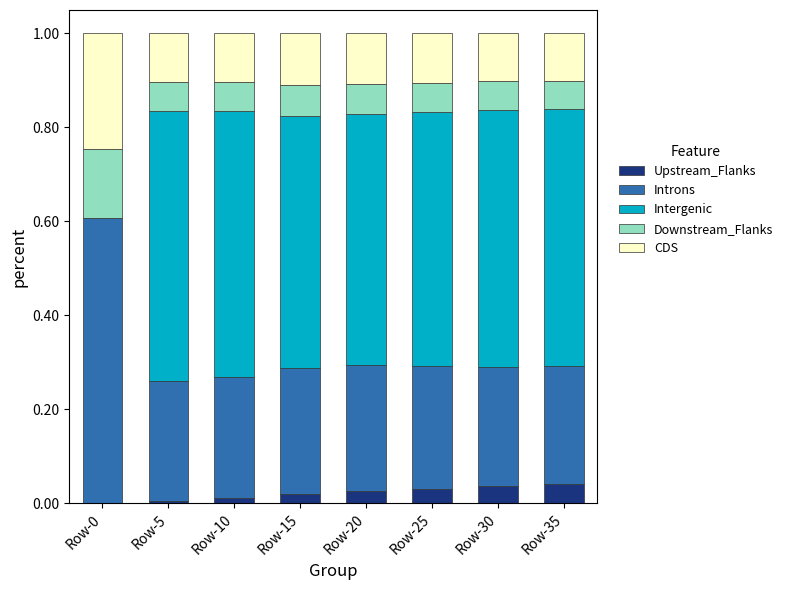

What is the total value across all series at Row-20?

1.0